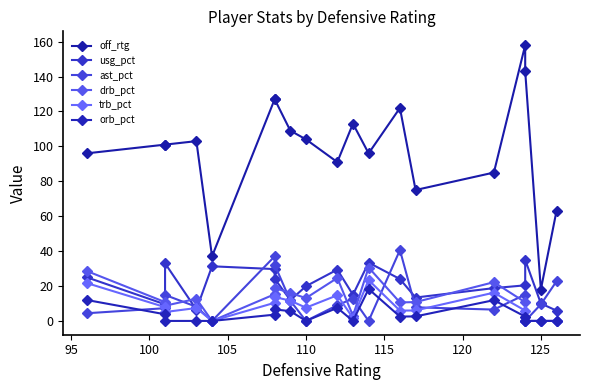

How many distinct data groups are displayed?

6